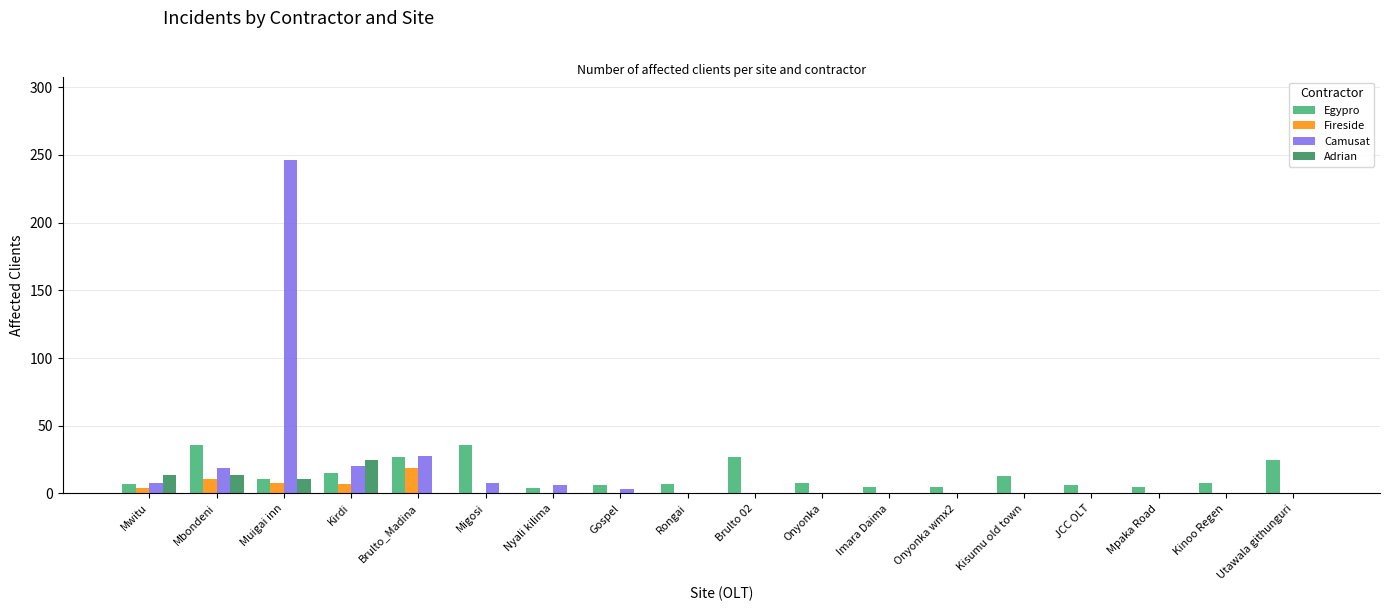

What is the total value across all series at Muigai inn?

276